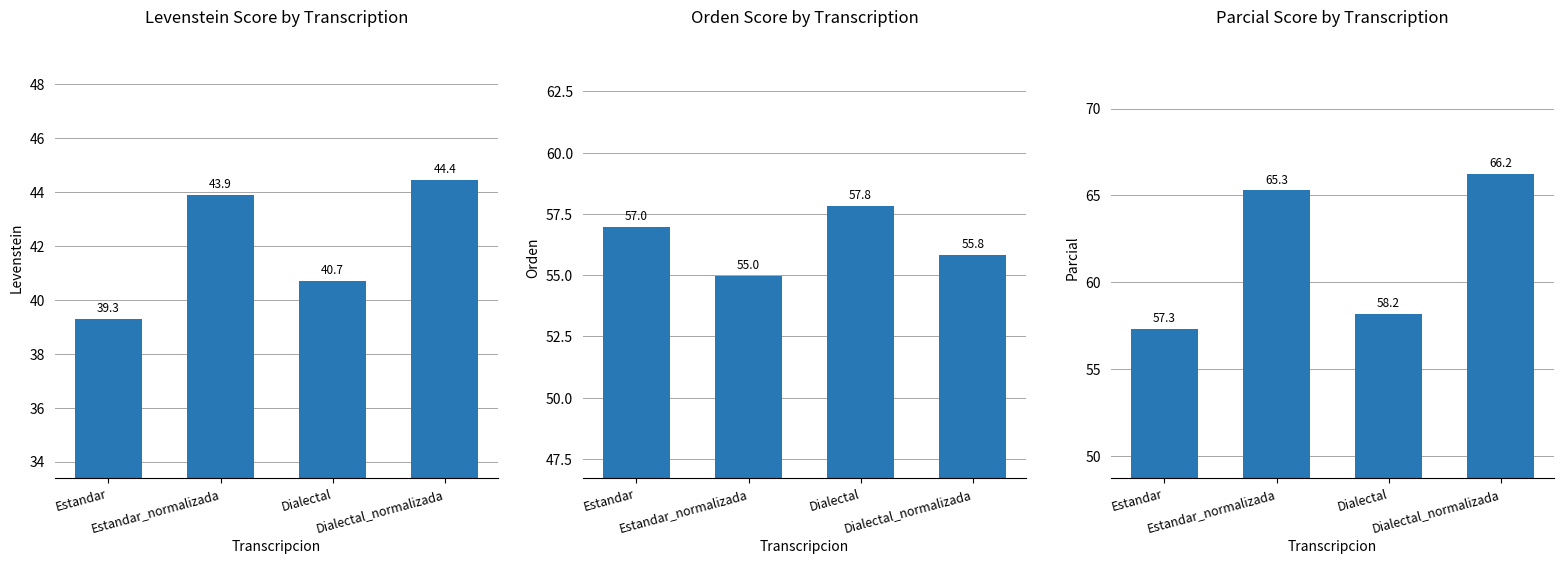

At which category does the chart reach its peak across all series?

Dialectal_normalizada